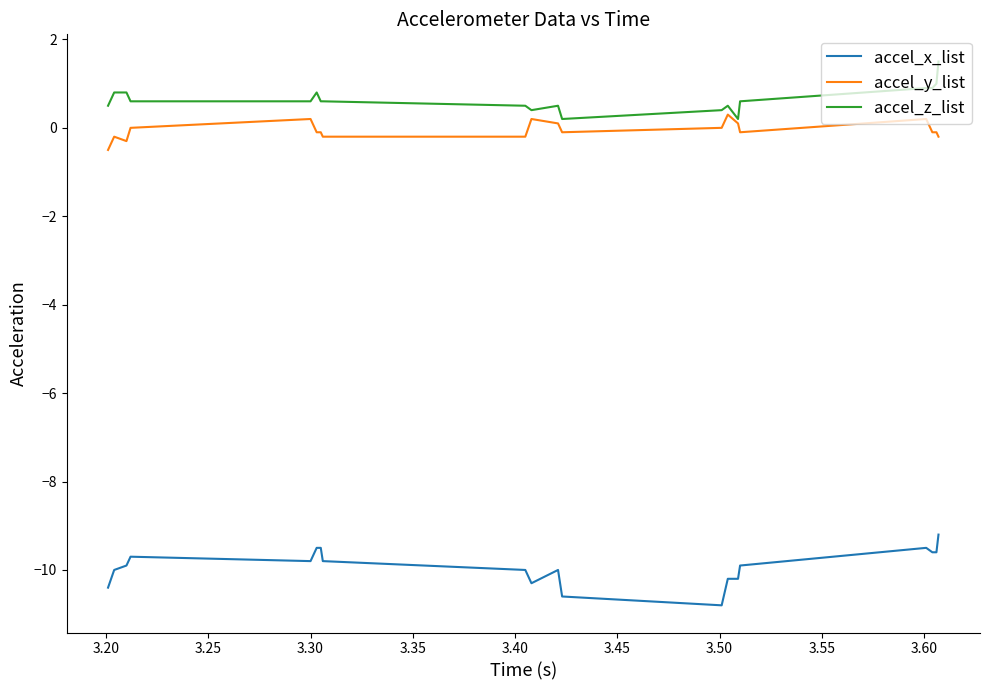

True or false: accel_x_list and accel_z_list intersect in this chart.

False